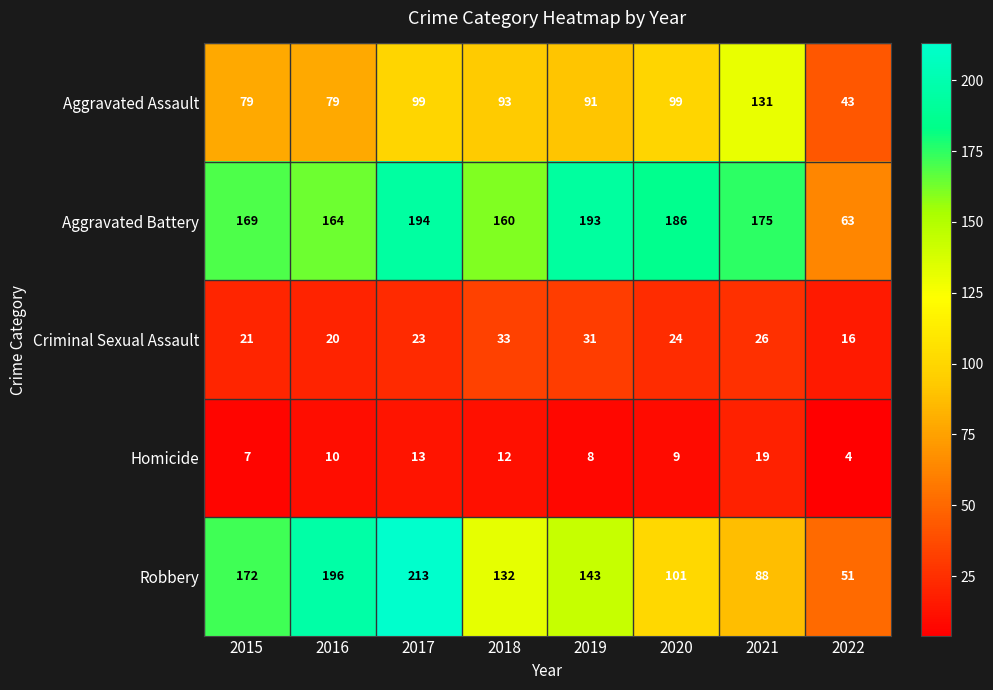

What is the sum of the Aggravated Assault values at 2017 and 2018?

192